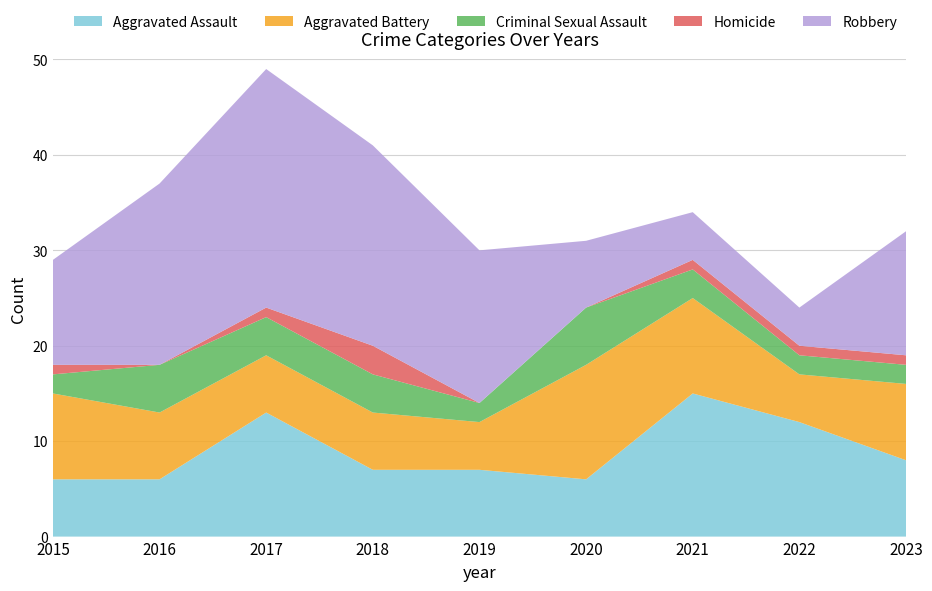

Reading right to left, extract all data points from this chart.

Aggravated Assault: 8	12	15	6	7	7	13	6	6
Aggravated Battery: 8	5	10	12	5	6	6	7	9
Criminal Sexual Assault: 2	2	3	6	2	4	4	5	2
Homicide: 1	1	1	0	0	3	1	0	1
Robbery: 13	4	5	7	16	21	25	19	11